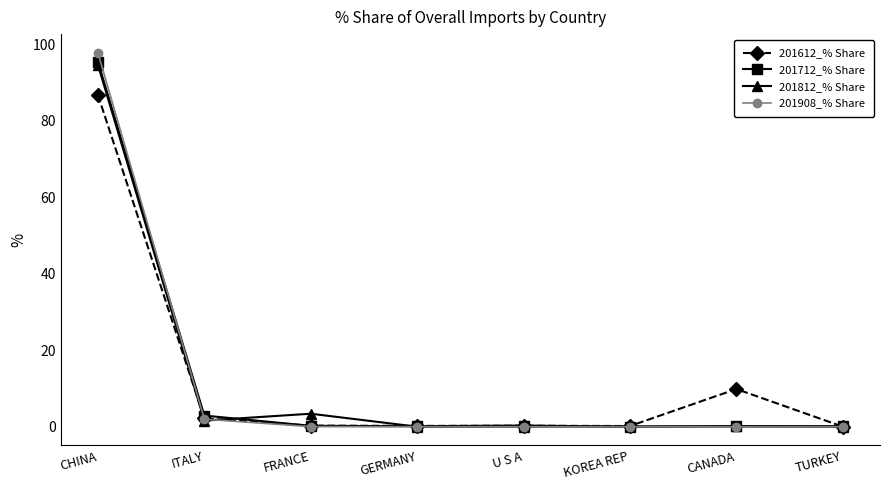

What is the difference between the maximum and minimum values in the 201712_% Share series?

95.4